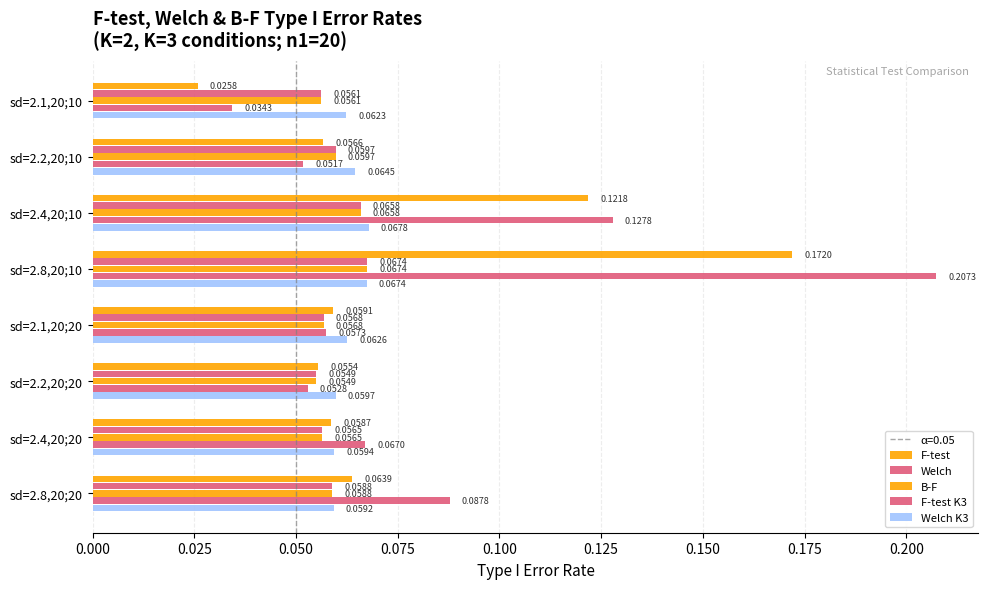

At how many categories does at least one series exceed 0?

8